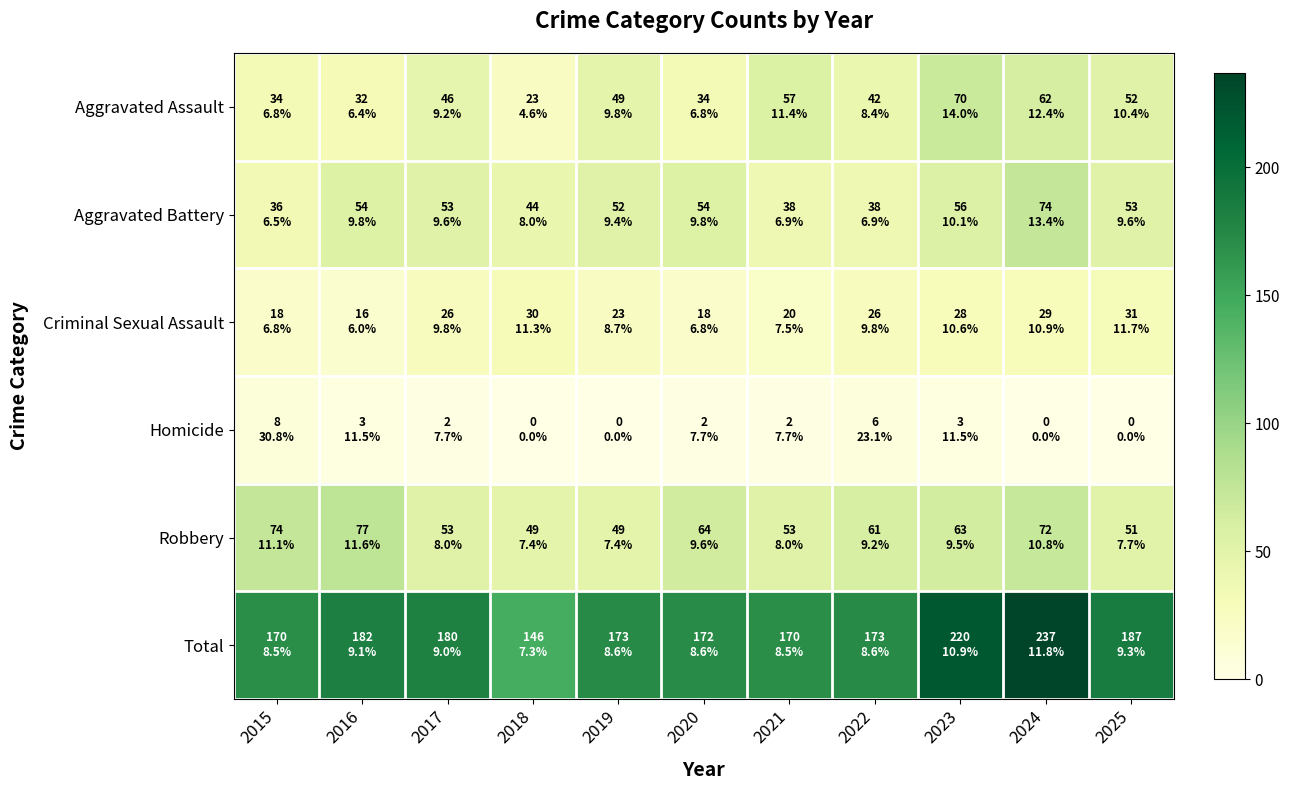

How many distinct data groups are displayed?

6